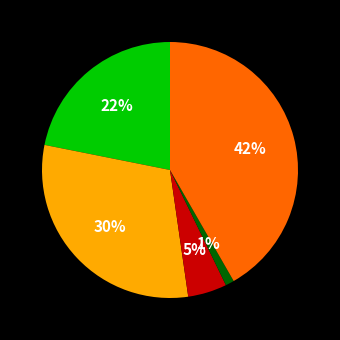

To the nearest percent, what is the average slice percentage?

20%